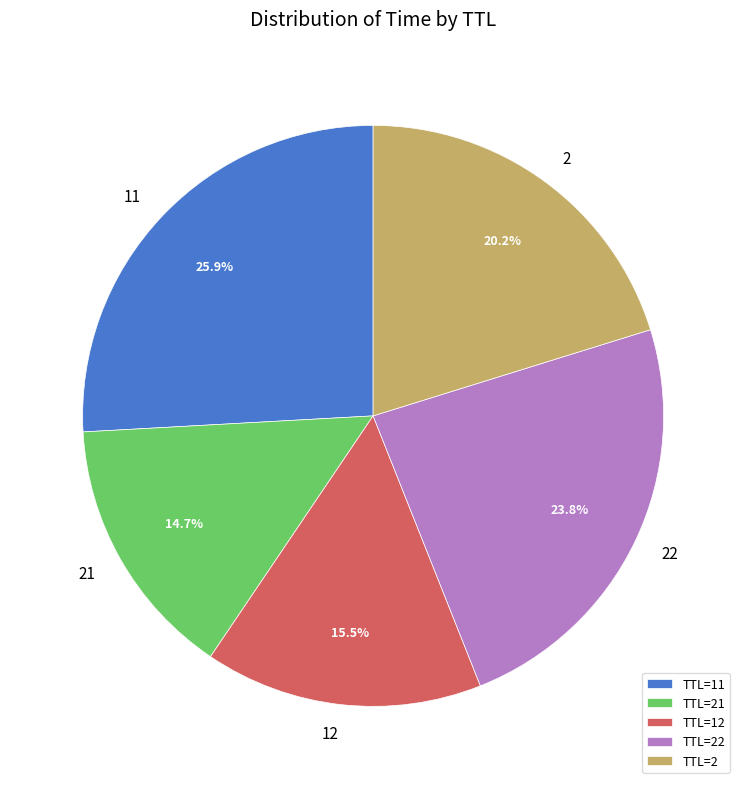

Does 12 represent more than half of the total?

No